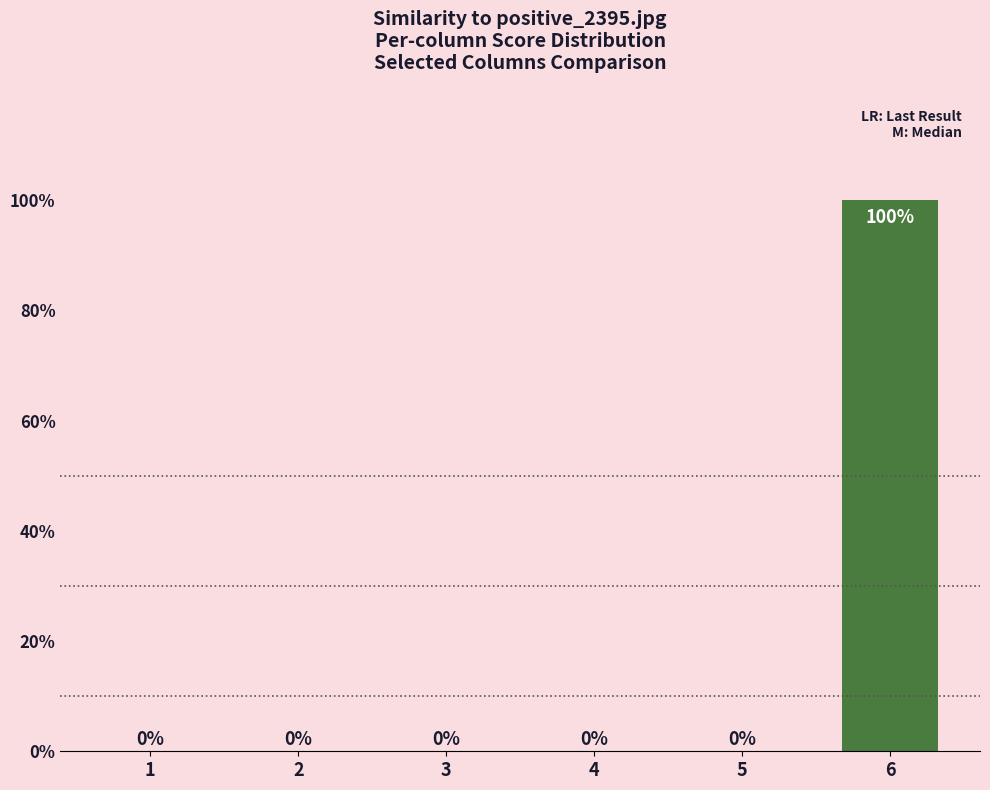

Which label corresponds to the largest value in the chart?

6